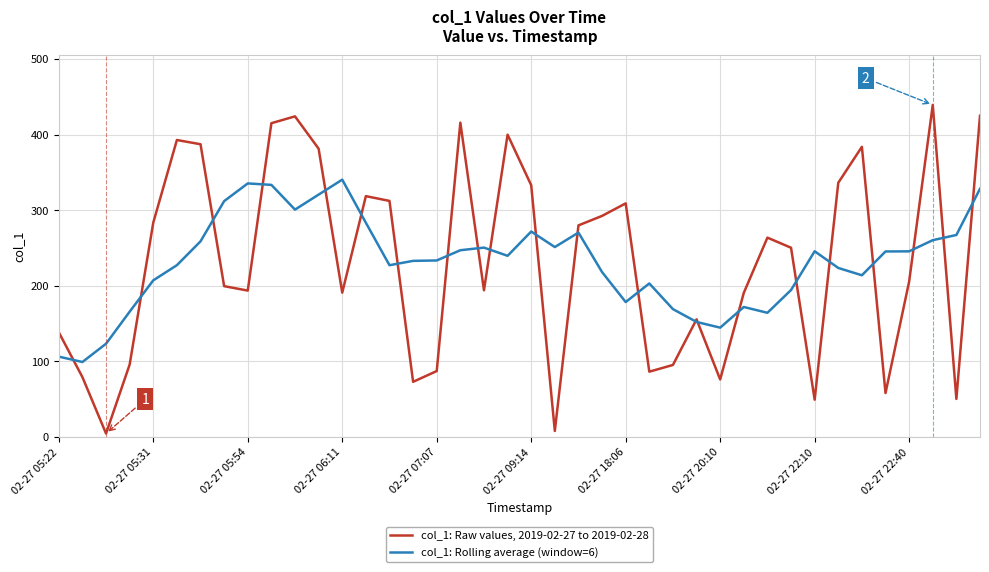

What is the minimum value for col_1: Rolling average (window=6)?

99.2